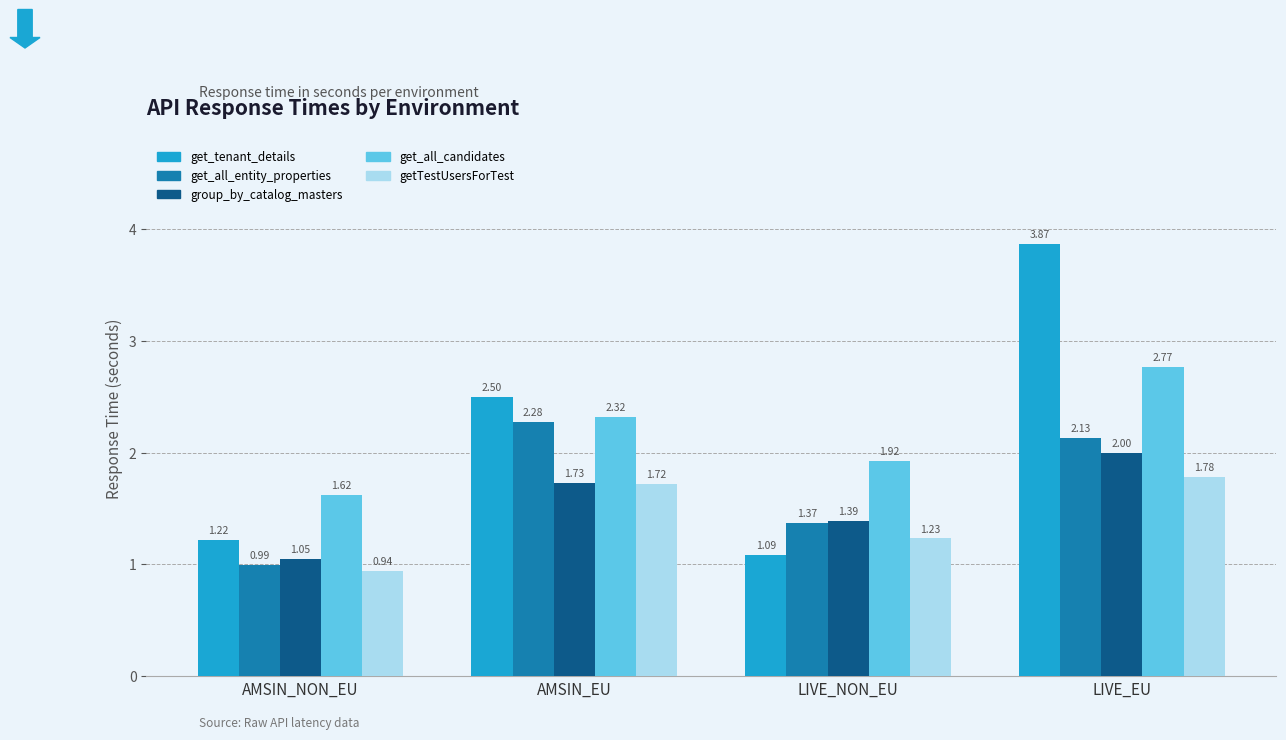

Between AMSIN_NON_EU and LIVE_EU, which series saw the biggest shift?

get_tenant_details